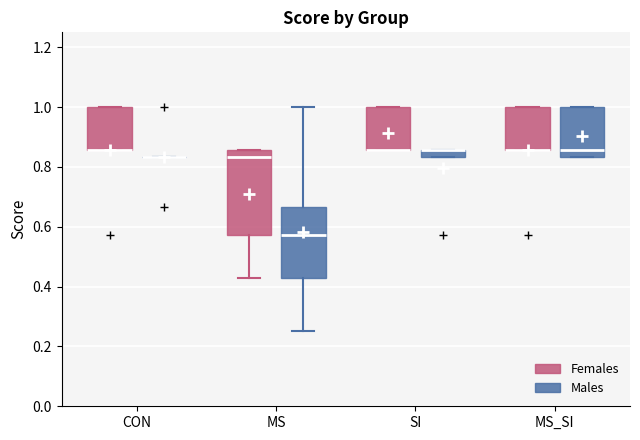

Where does the median line of the box for MS (Females) sit on the y-axis? The values are not printed on the chart, so give them approximately, as read against the axis.

0.84